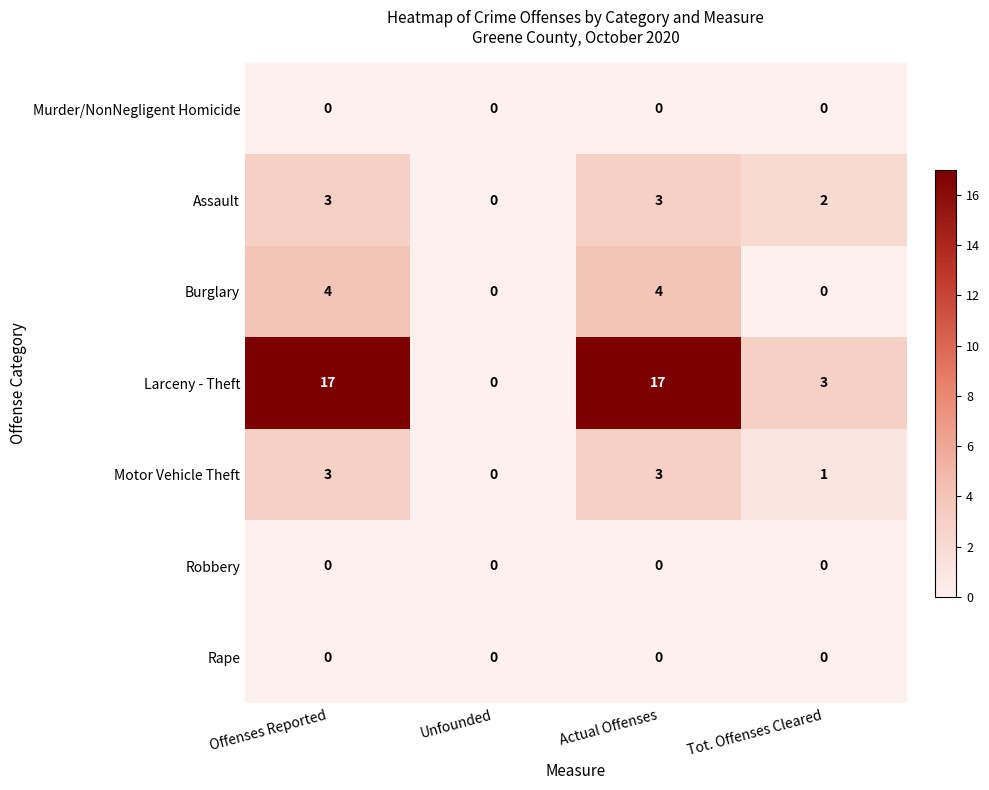

The value of Motor Vehicle Theft at Unfounded is 1. True or false?

False